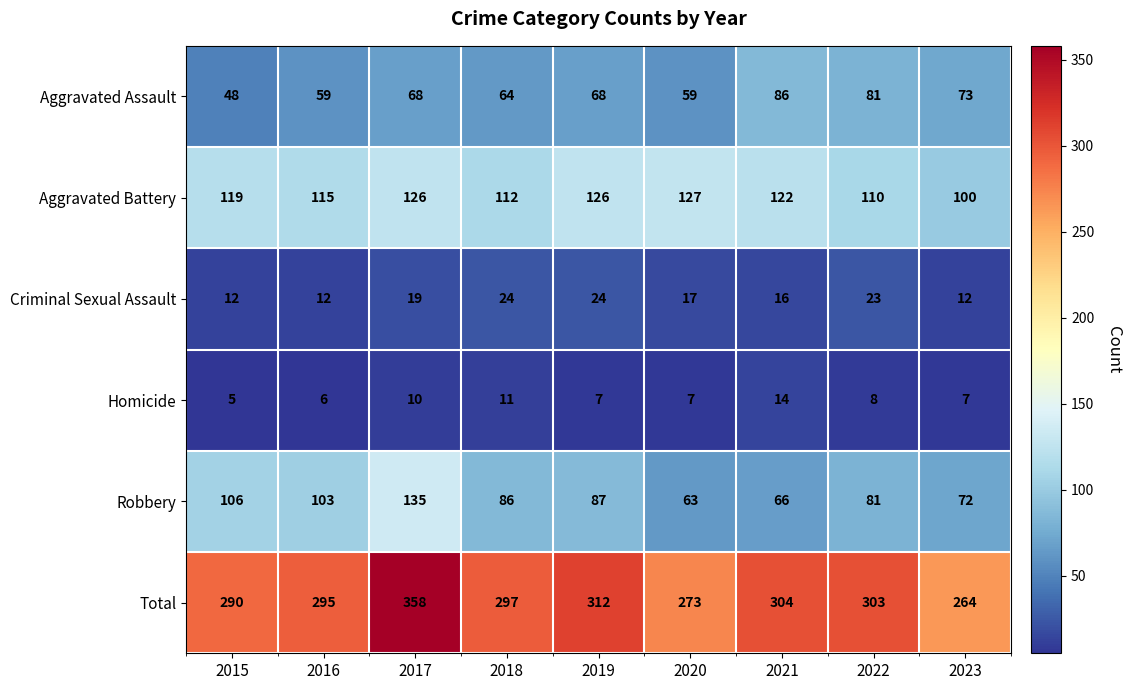

Is it true that Aggravated Assault equals 68 at 2019?

True